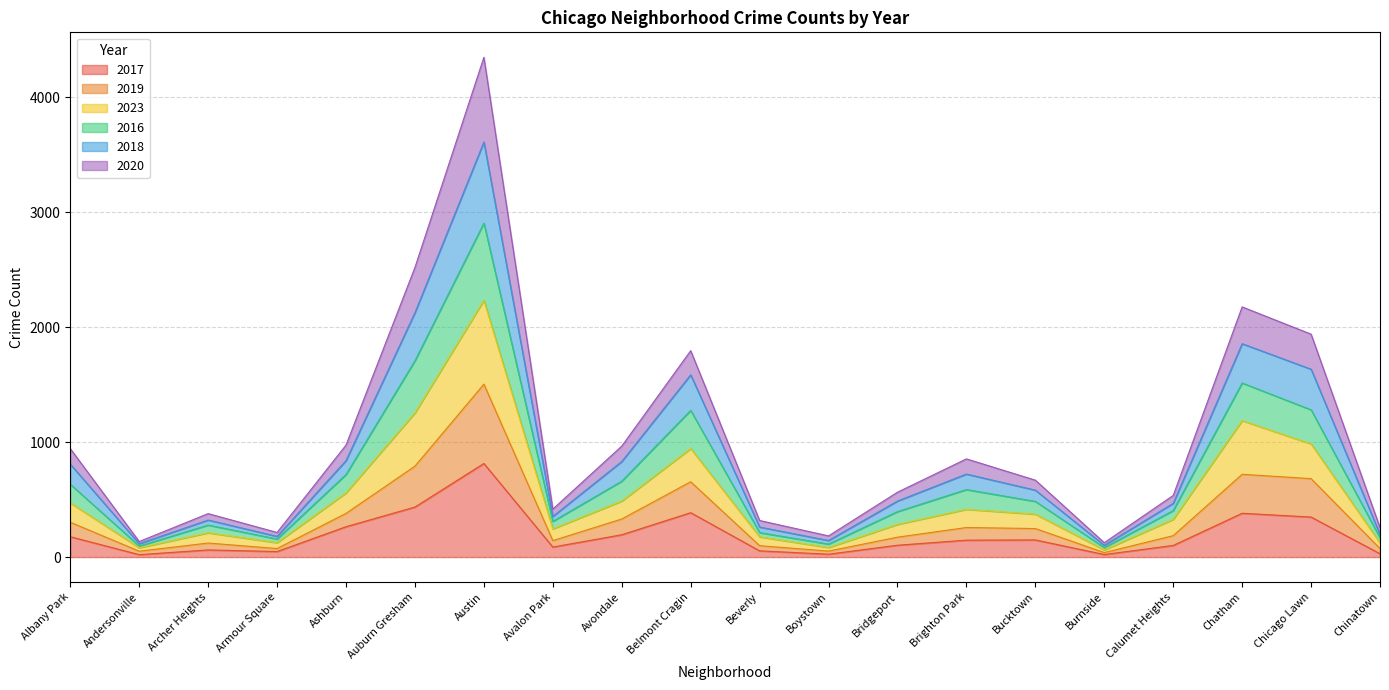

What position from the left is Ashburn?

5